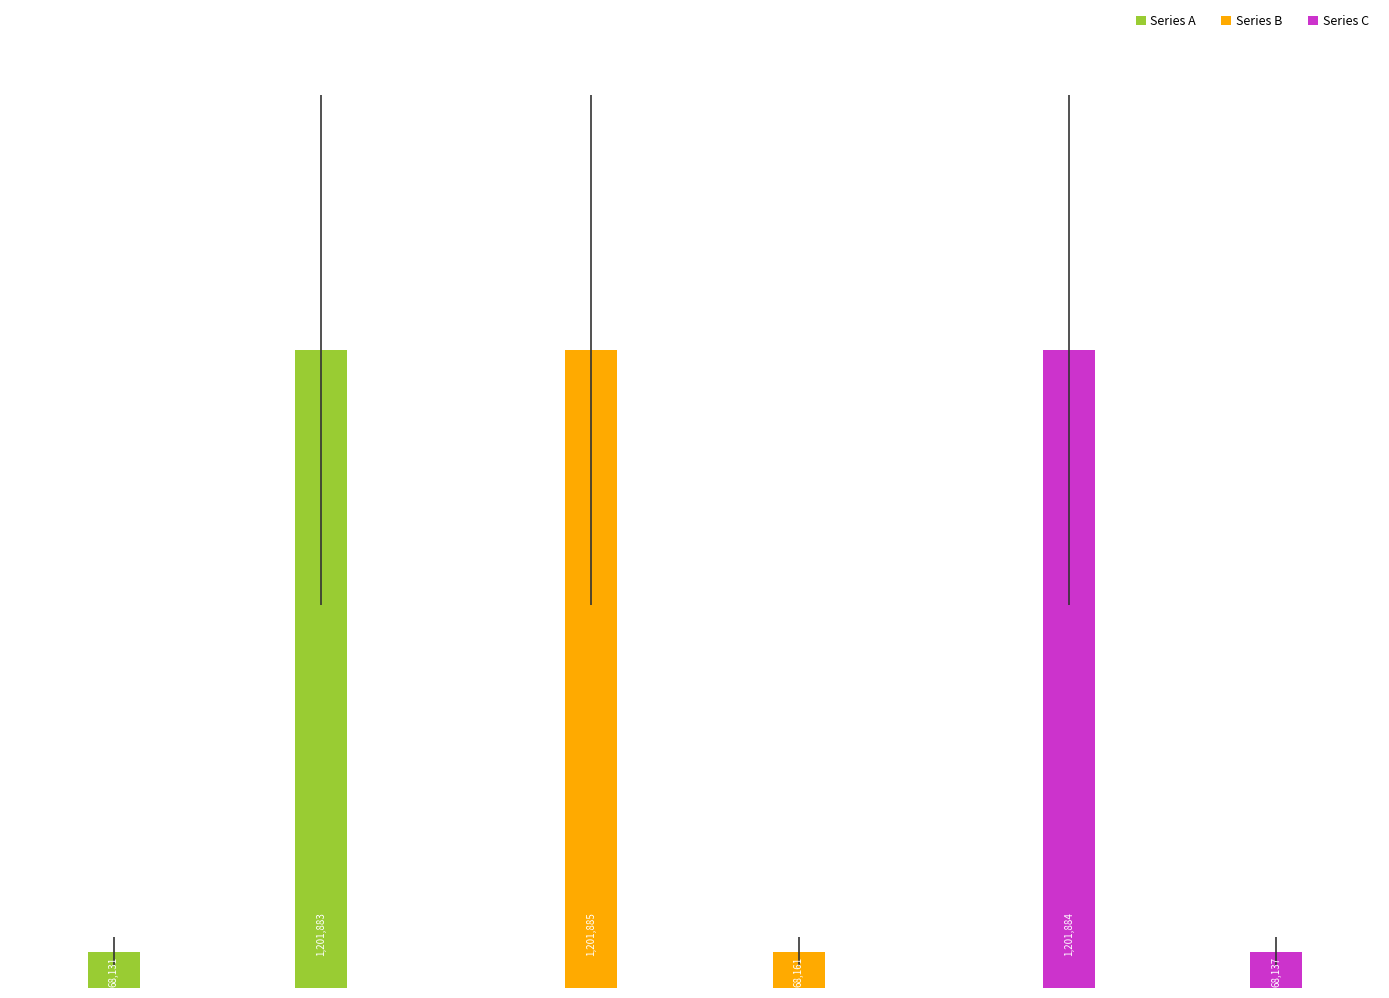

Are the bars horizontal?

No